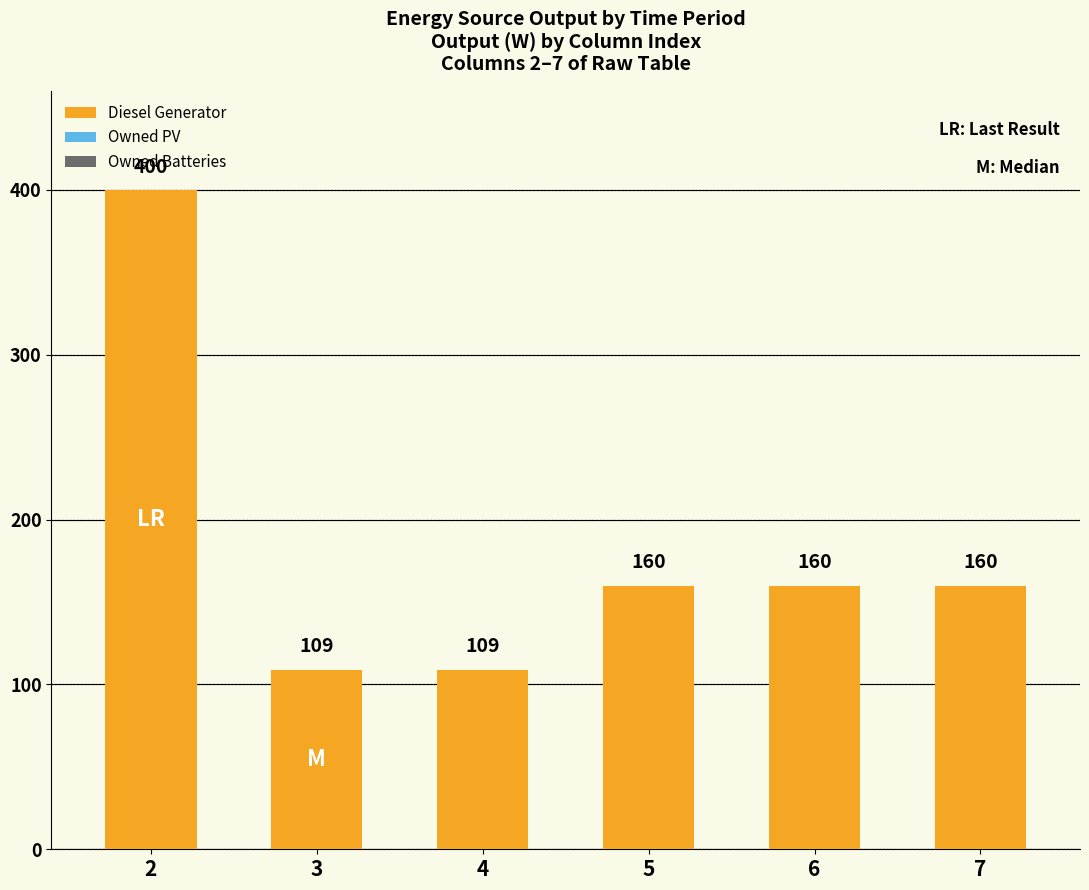

Reading left to right, list all the values displayed in this chart.

2=400	3=109	4=109	5=160	6=160	7=160